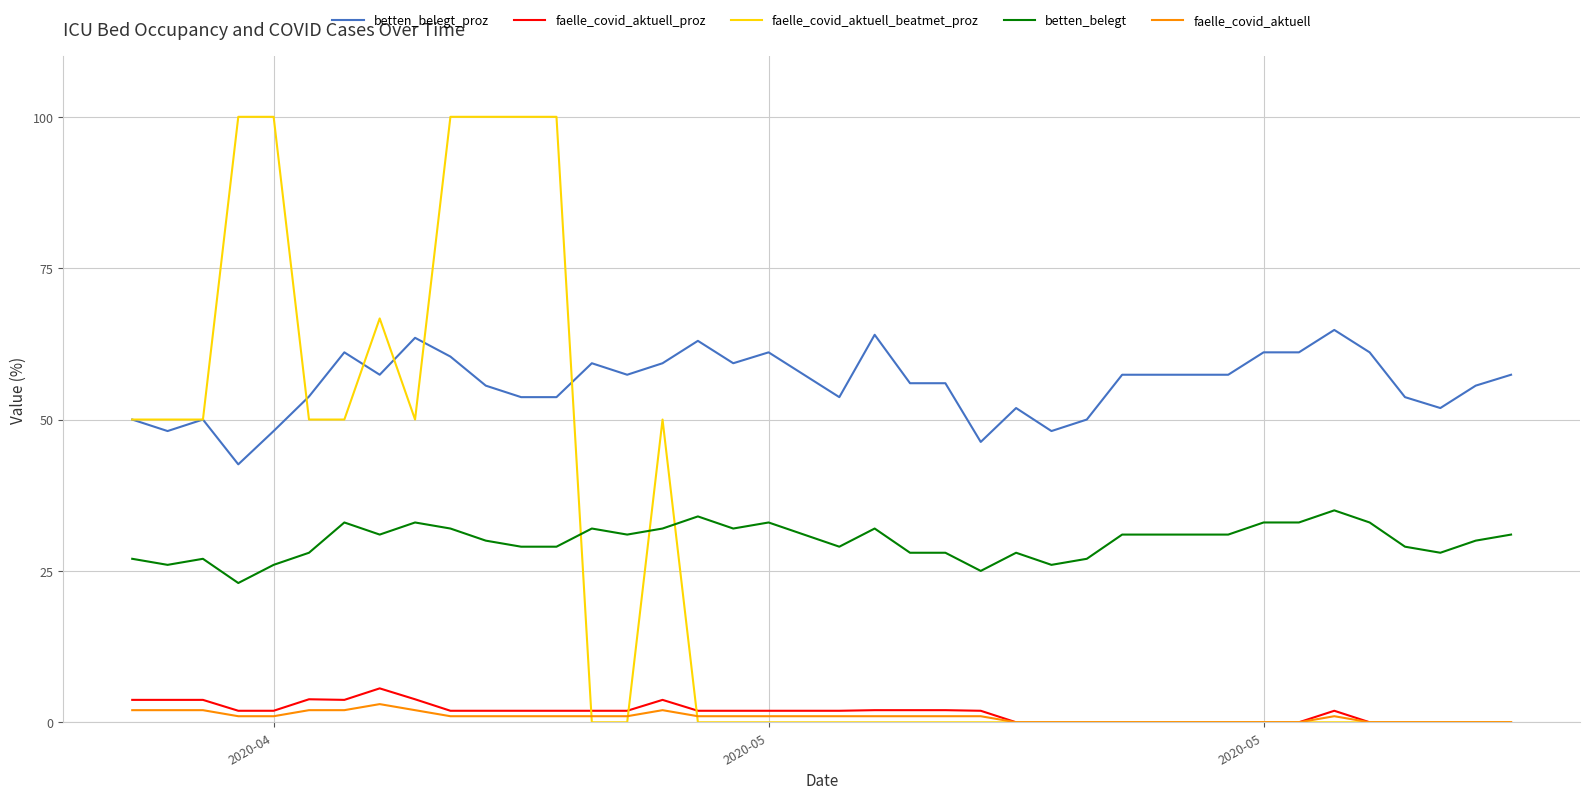

What are all the series names shown in the legend?

betten_belegt_proz, faelle_covid_aktuell_proz, faelle_covid_aktuell_beatmet_proz, betten_belegt, faelle_covid_aktuell